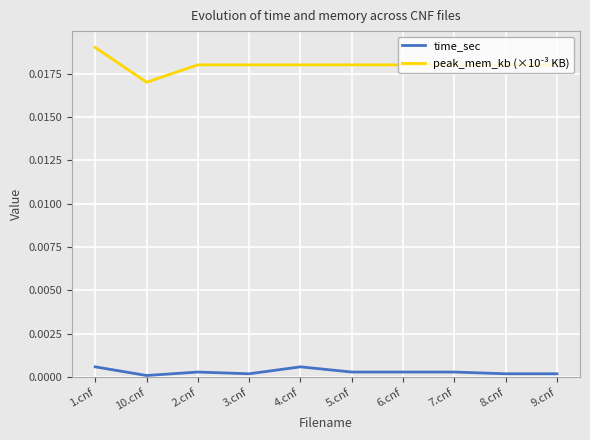

How many lines are shown in the chart?

2